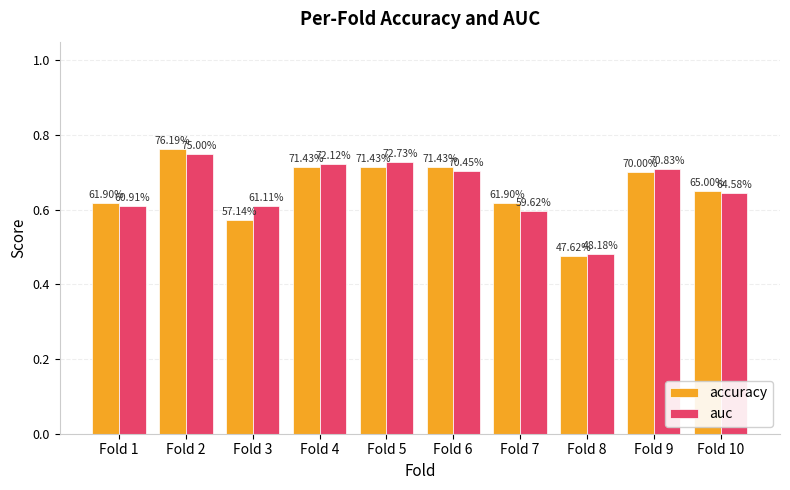

Which category has the lowest value across all series?

Fold 8